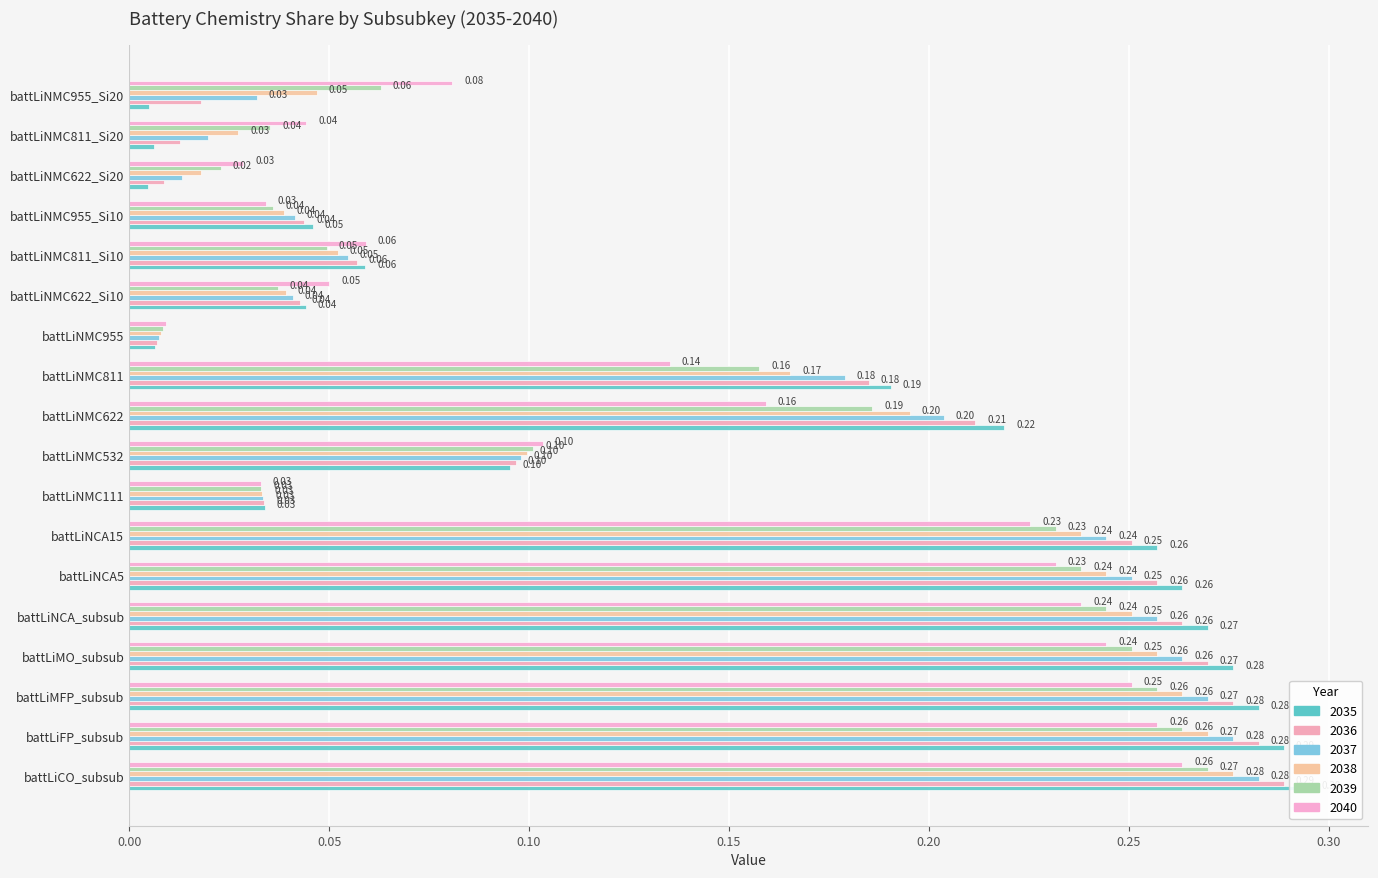

True or false: 2036 has a value of 0.0 at battLiNMC955.

True